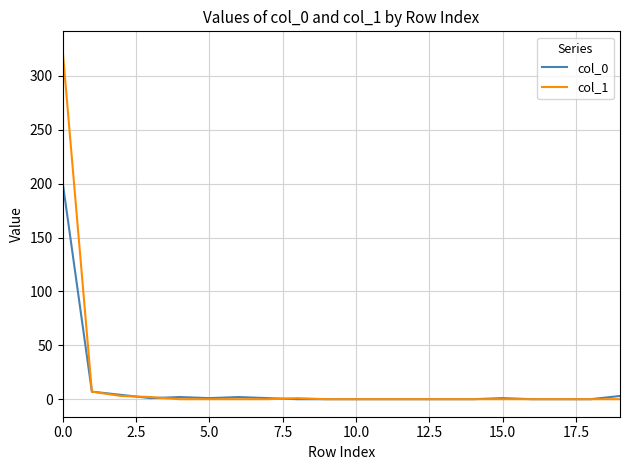

Rank the series by their maximum value, from highest to lowest.

col_1, col_0